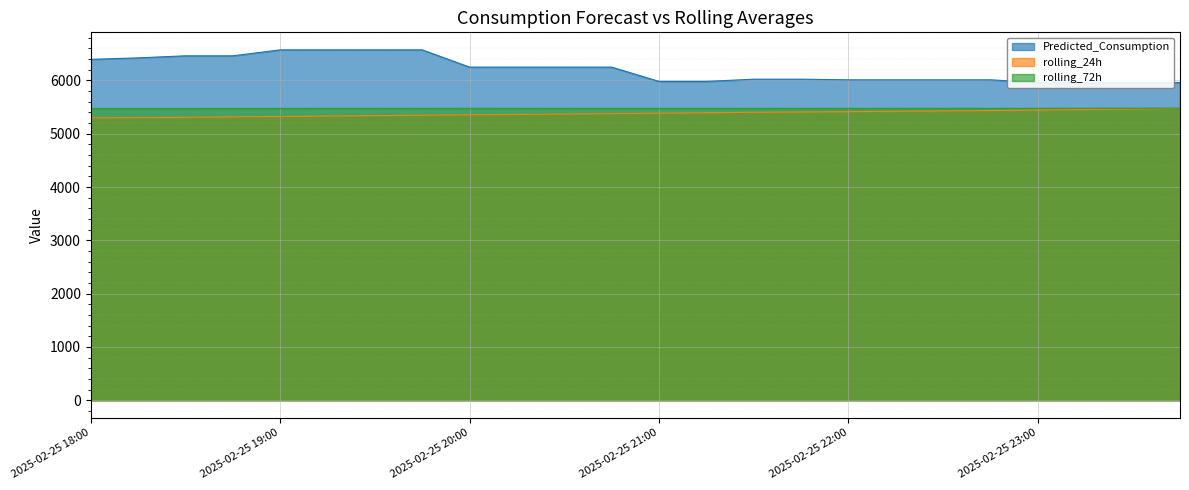

How many distinct data groups are displayed?

3